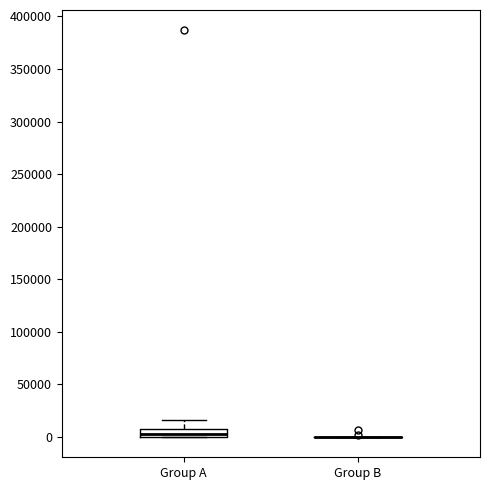

Which box is the tallest, from its lower edge to its upper edge?

Group A